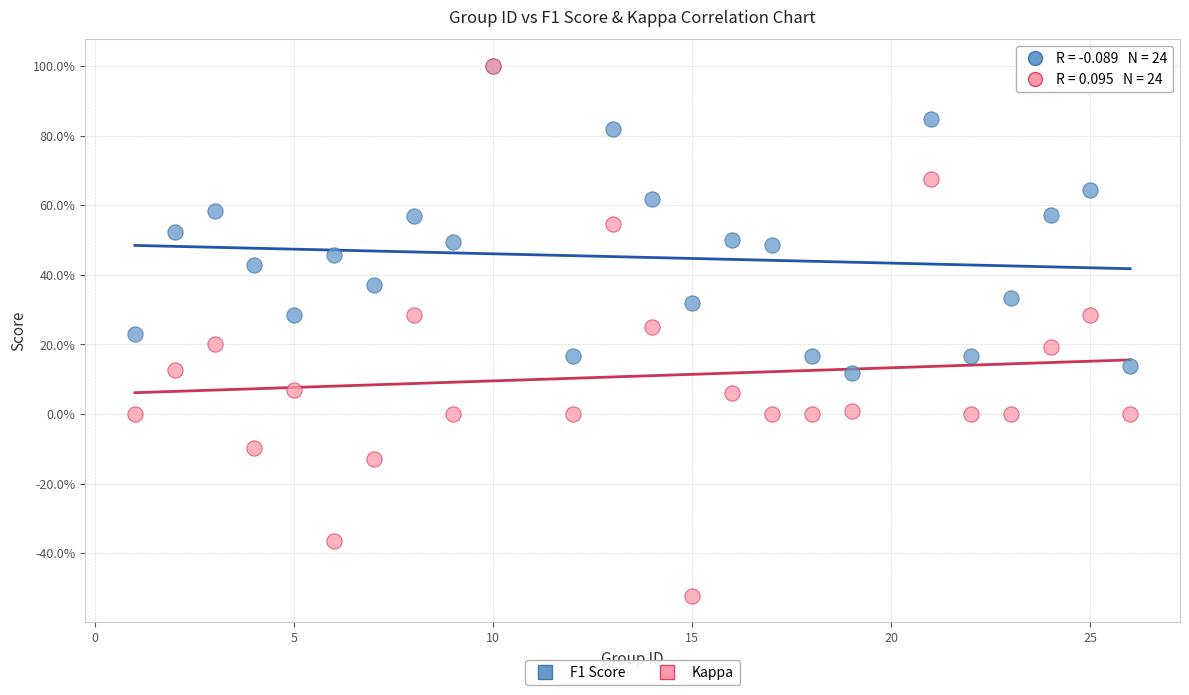

What are all the series names shown in the legend?

F1 Score, Kappa